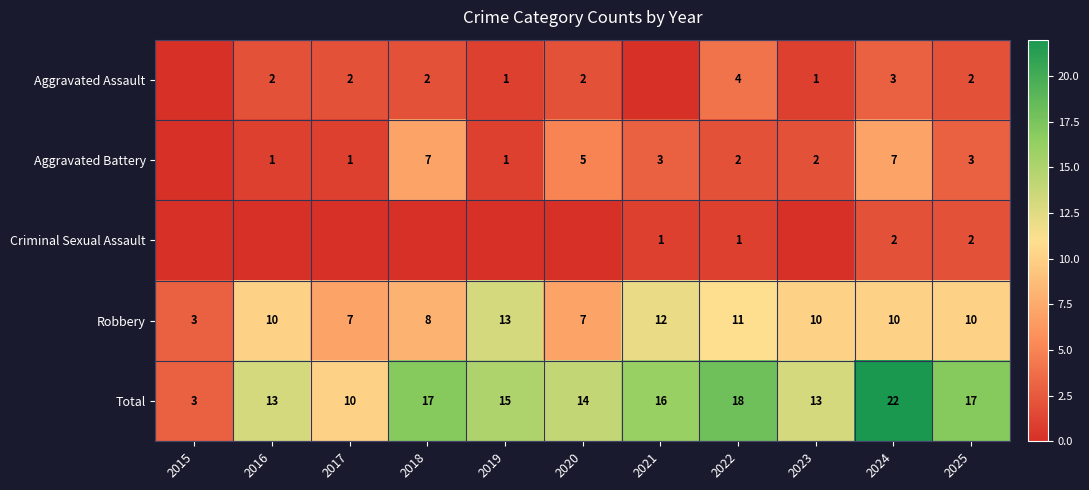

The value of Total at 2017 is 15. True or false?

False